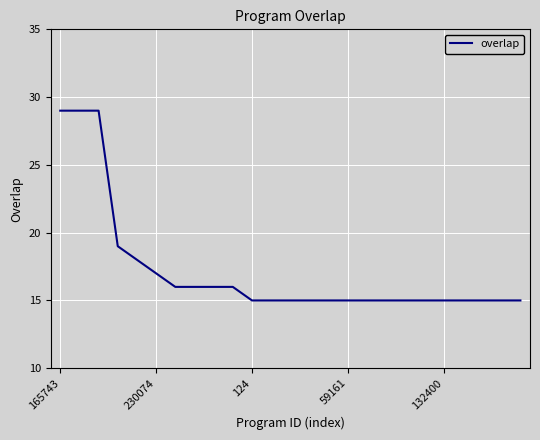

What is the minimum value shown in the chart?

15